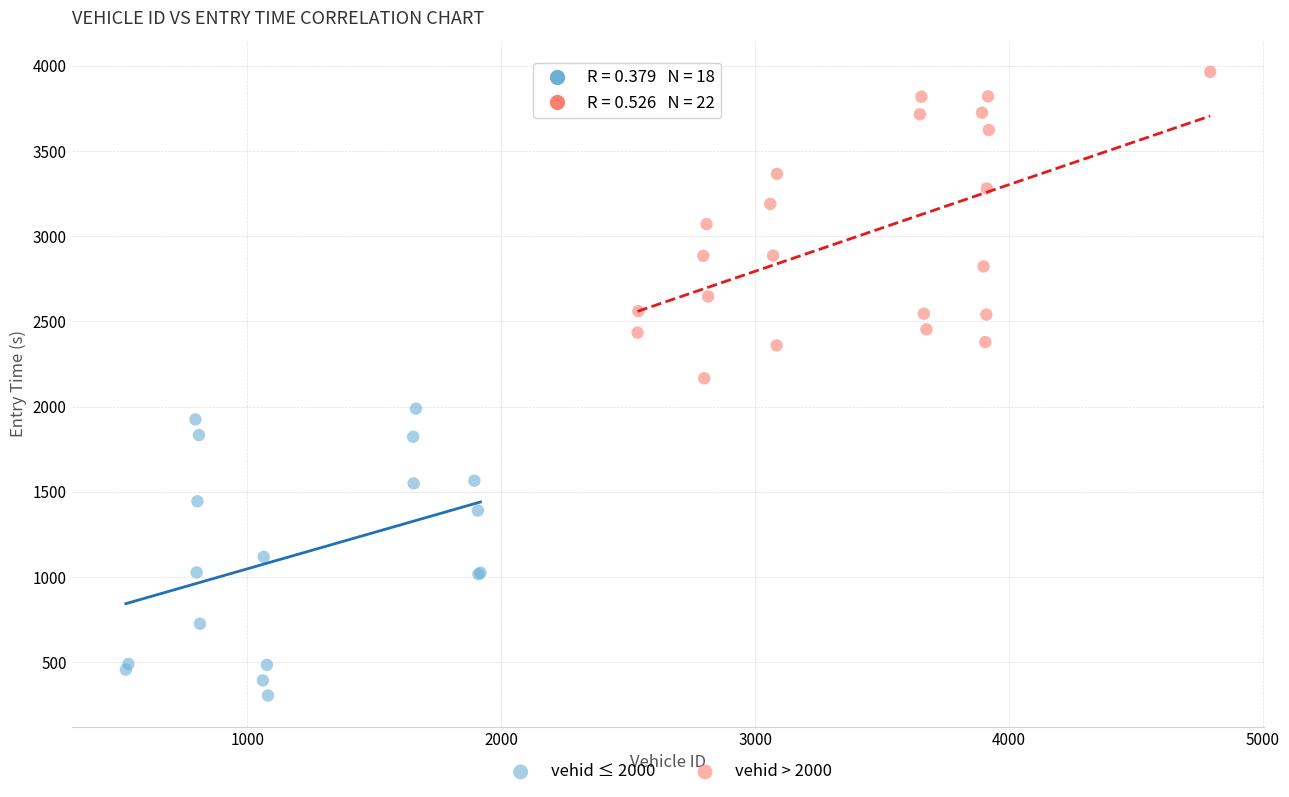

Which series reaches the minimum Y coordinate?

vehid ≤ 2000